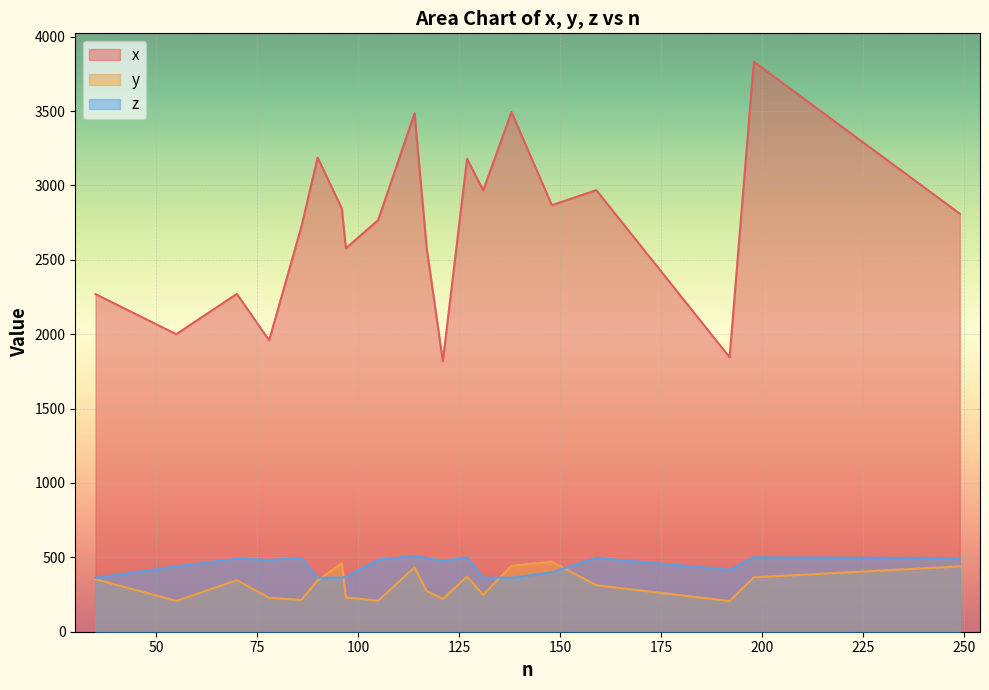

What is the sum of the x values at 14 and 9?

5736.5